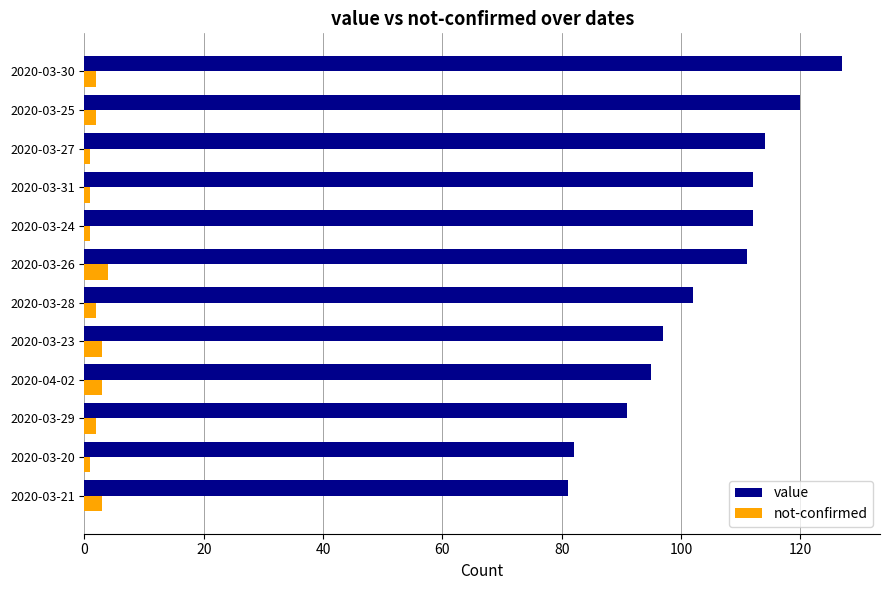

Count the number of data series in this chart.

2